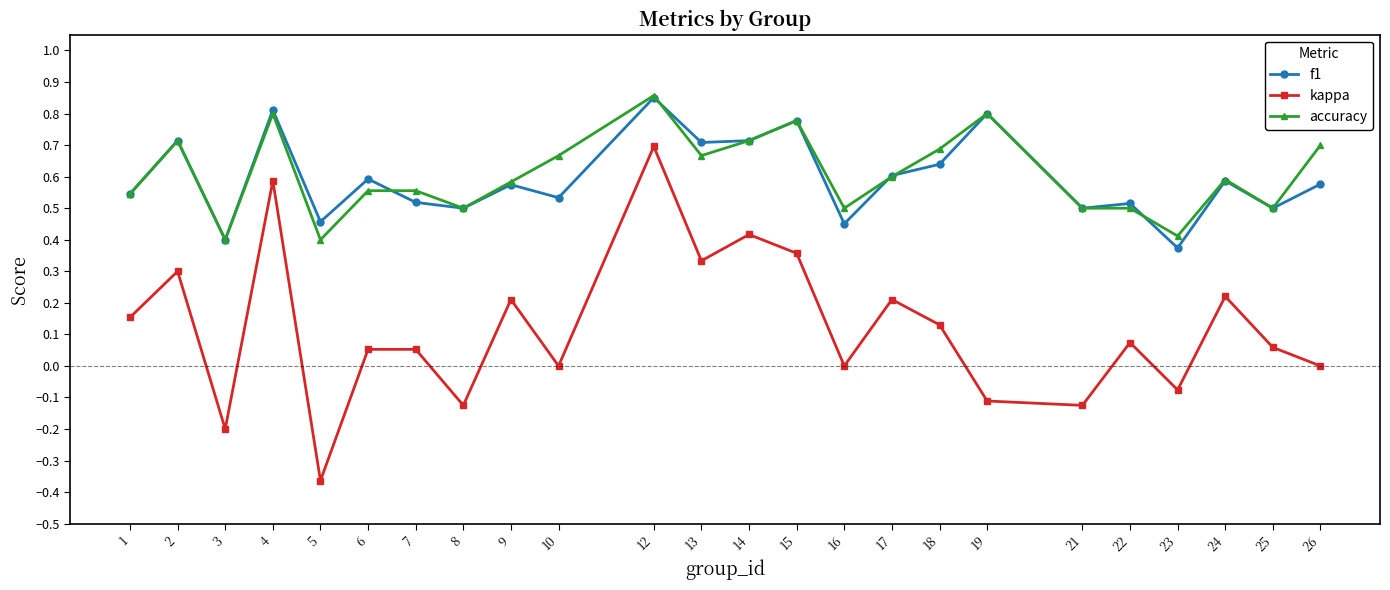

What is the total value across all series at 16?

1.0